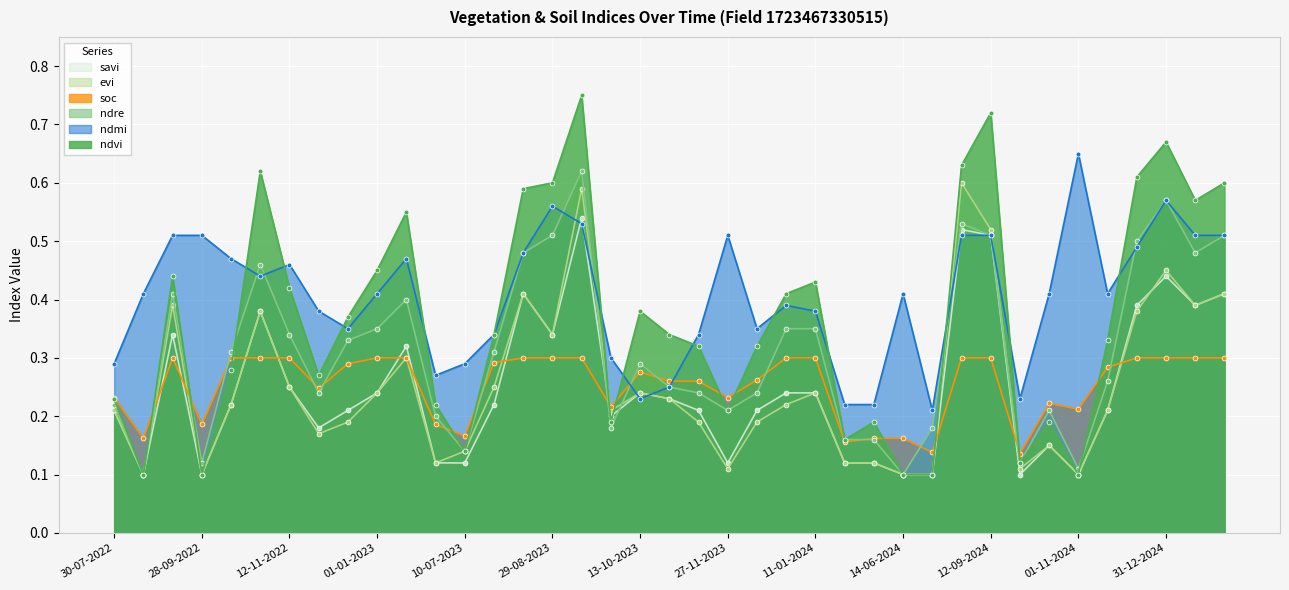

At which category does savi reach its first local peak?

08-09-2022